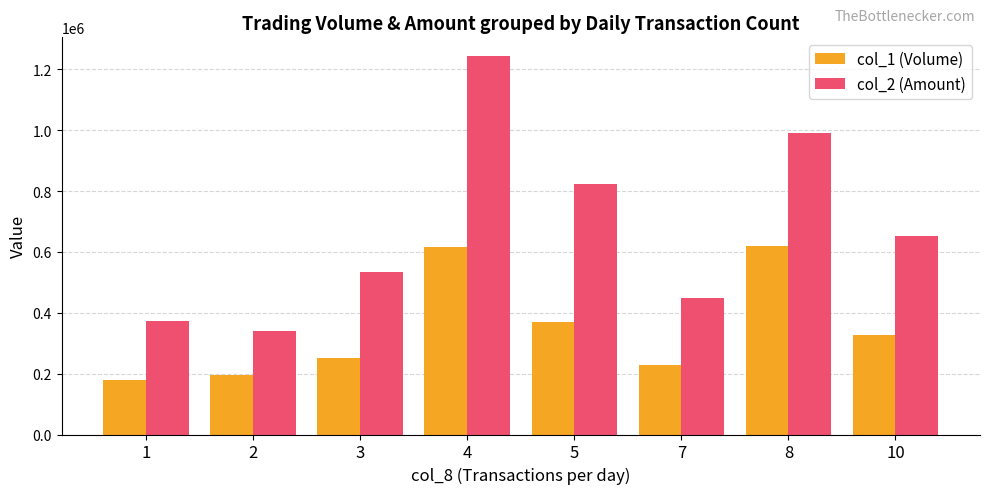

What is the value of the col_1 (Volume) bar at the 6th from the left?

229000